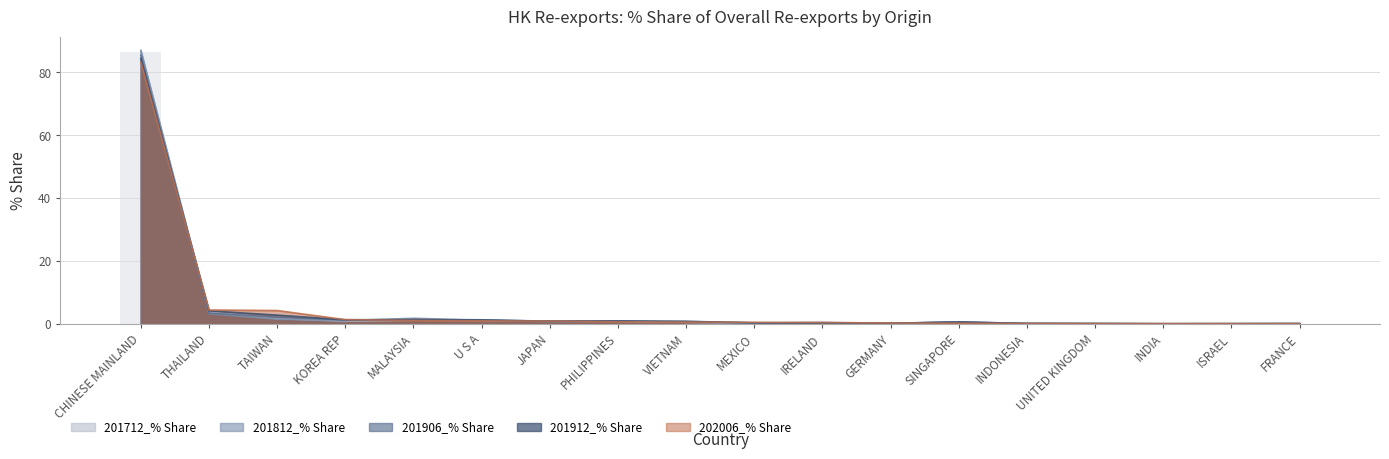

Reading left to right, list all the values displayed in this chart.

201712_% Share: CHINESE MAINLAND=86.6	THAILAND=3.8	TAIWAN=1.7	KOREA REP=0.8	MALAYSIA=1.2	U S A=1.1	JAPAN=0.9	PHILIPPINES=0.9	VIETNAM=0.6	MEXICO=0.2	IRELAND=0.5	GERMANY=0.2	SINGAPORE=0.6	INDONESIA=0.1	UNITED KINGDOM=0.1	INDIA=0.0	ISRAEL=0.0	FRANCE=0.1
201812_% Share: CHINESE MAINLAND=87.0	THAILAND=3.3	TAIWAN=1.5	KOREA REP=1.0	MALAYSIA=1.8	U S A=1.1	JAPAN=0.7	PHILIPPINES=0.8	VIETNAM=0.5	MEXICO=0.2	IRELAND=0.3	GERMANY=0.2	SINGAPORE=0.6	INDONESIA=0.1	UNITED KINGDOM=0.1	INDIA=0.0	ISRAEL=0.1	FRANCE=0.1
201906_% Share: CHINESE MAINLAND=85.5	THAILAND=3.4	TAIWAN=2.1	KOREA REP=1.3	MALAYSIA=1.4	U S A=1.3	JAPAN=0.8	PHILIPPINES=0.9	VIETNAM=0.8	MEXICO=0.4	IRELAND=0.4	GERMANY=0.2	SINGAPORE=0.6	INDONESIA=0.1	UNITED KINGDOM=0.1	INDIA=0.1	ISRAEL=0.1	FRANCE=0.1
201912_% Share: CHINESE MAINLAND=84.4	THAILAND=4.2	TAIWAN=2.8	KOREA REP=1.3	MALAYSIA=1.3	U S A=1.2	JAPAN=0.9	PHILIPPINES=0.9	VIETNAM=0.8	MEXICO=0.3	IRELAND=0.3	GERMANY=0.3	SINGAPORE=0.6	INDONESIA=0.1	UNITED KINGDOM=0.1	INDIA=0.1	ISRAEL=0.1	FRANCE=0.1
202006_% Share: CHINESE MAINLAND=83.3	THAILAND=4.4	TAIWAN=4.3	KOREA REP=1.4	MALAYSIA=1.1	U S A=1.0	JAPAN=0.9	PHILIPPINES=0.7	VIETNAM=0.6	MEXICO=0.5	IRELAND=0.4	GERMANY=0.3	SINGAPORE=0.2	INDONESIA=0.1	UNITED KINGDOM=0.1	INDIA=0.1	ISRAEL=0.1	FRANCE=0.1